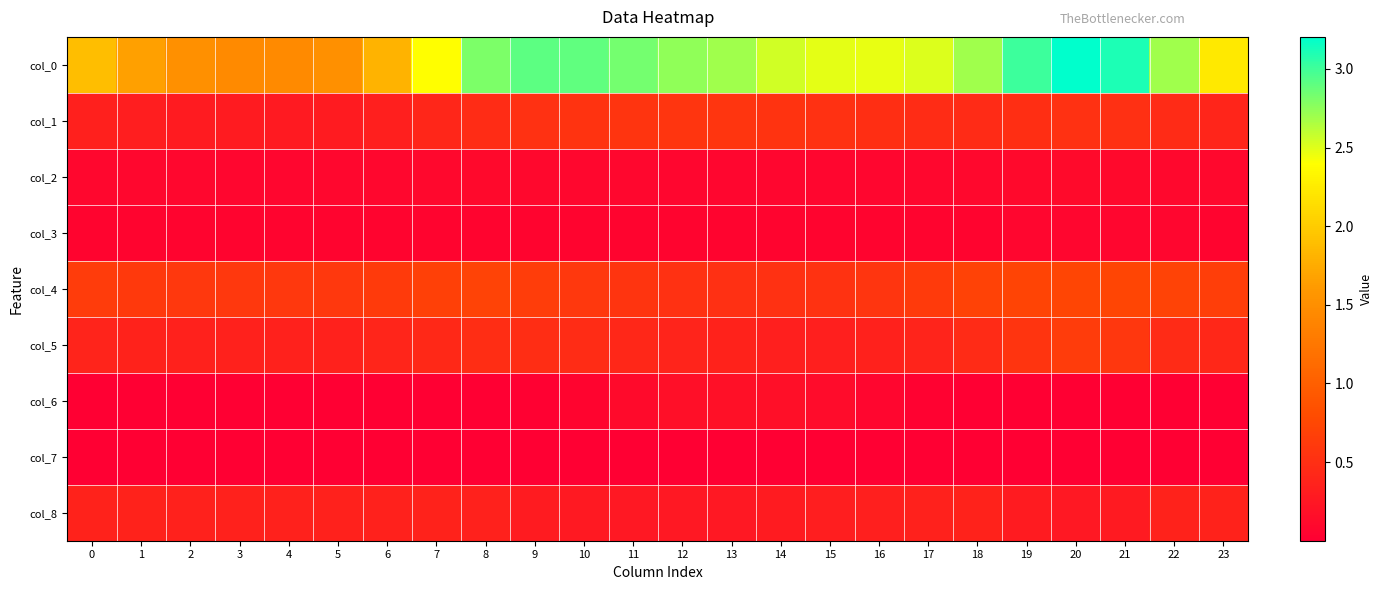

What is the spread (max minus min) of values at 21?

3.1